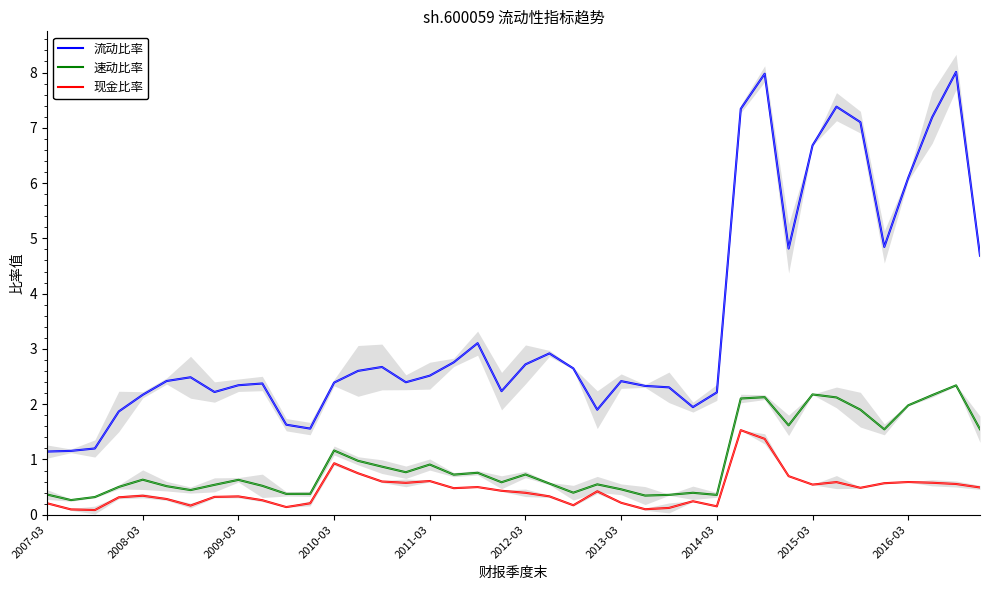

How many interior local peaks does the 速动比率 series have?

11